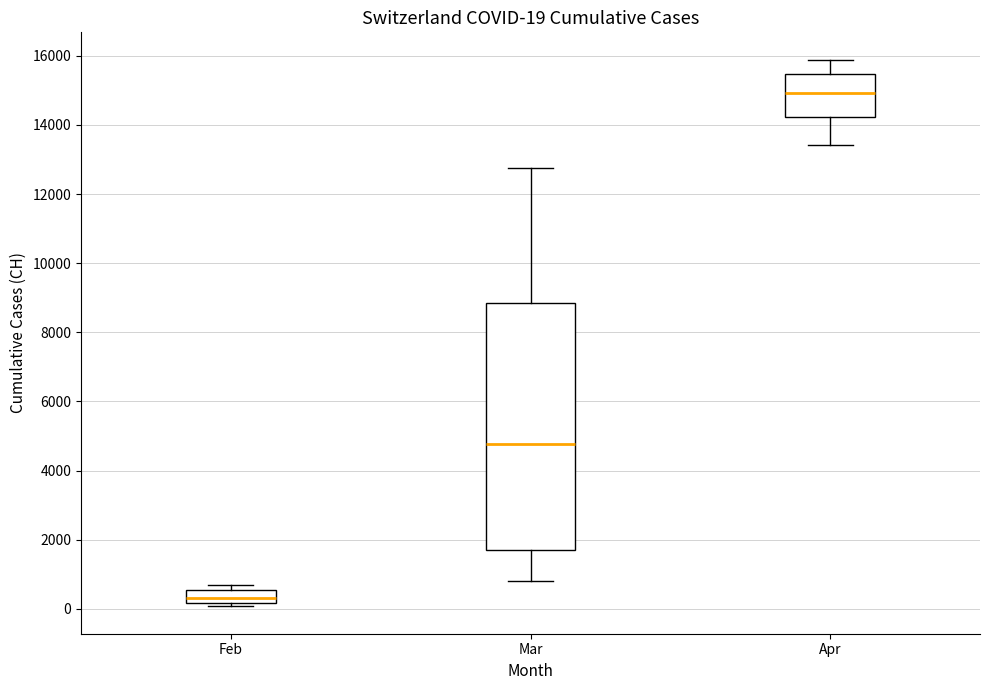

Comparing the boxes themselves (not the whiskers), which one is the tallest?

Mar